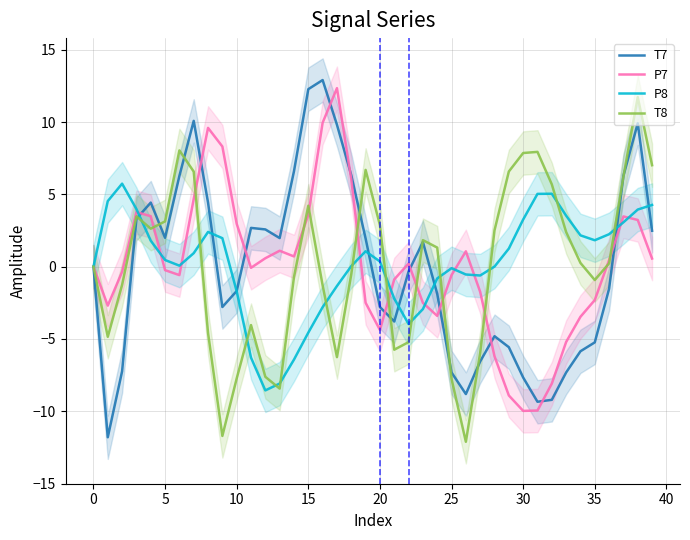

How many interior local peaks does the T7 series have?

7